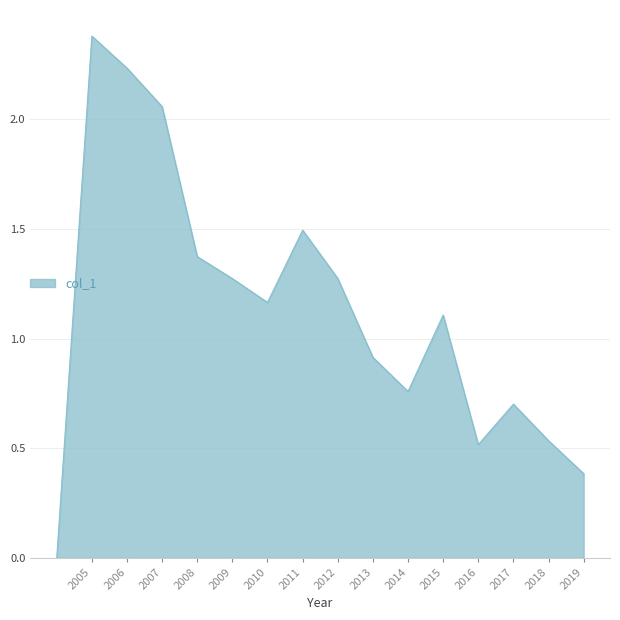

What is the maximum value shown in the chart?

2.4